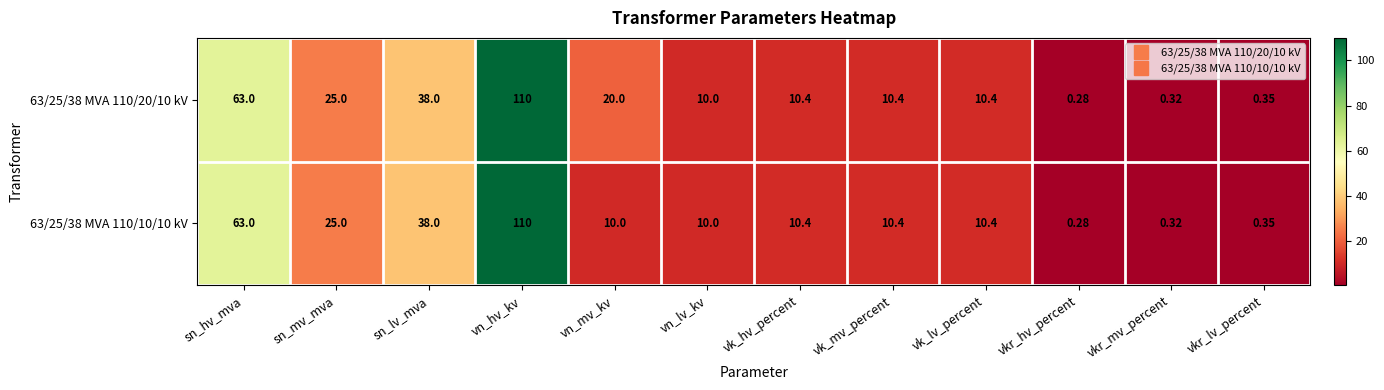

Is the value of 63/25/38 MVA 110/10/10 kV at vn_lv_kv greater than the value of 63/25/38 MVA 110/20/10 kV at vkr_hv_percent?

Yes